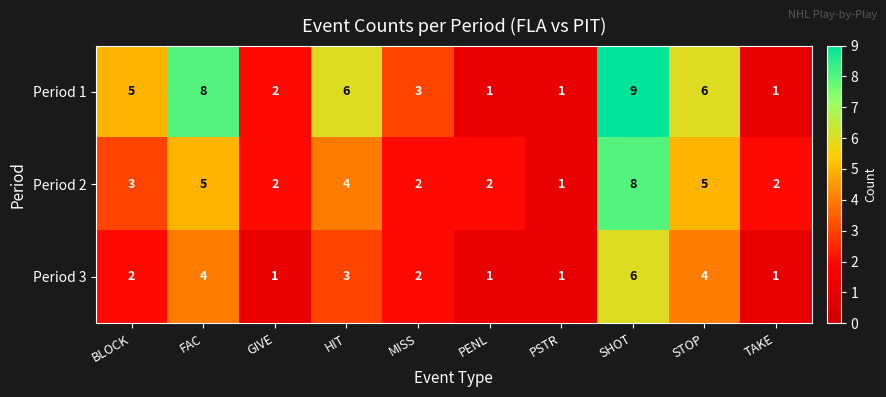

Count the number of data series in this chart.

3